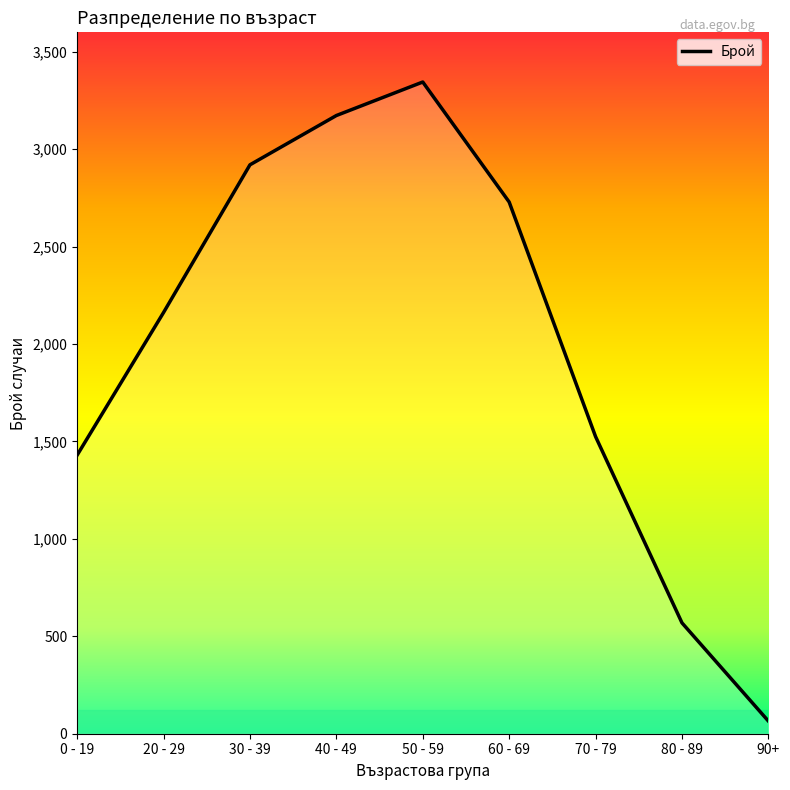

What is the label of the 3rd point from the right?

70 - 79